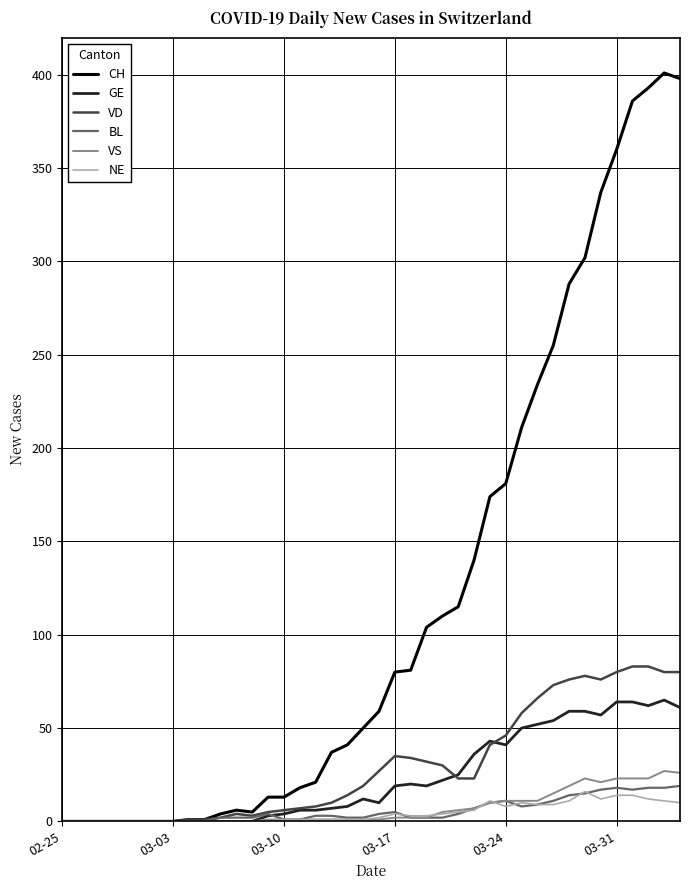

Which series has the widest spread of values?

CH